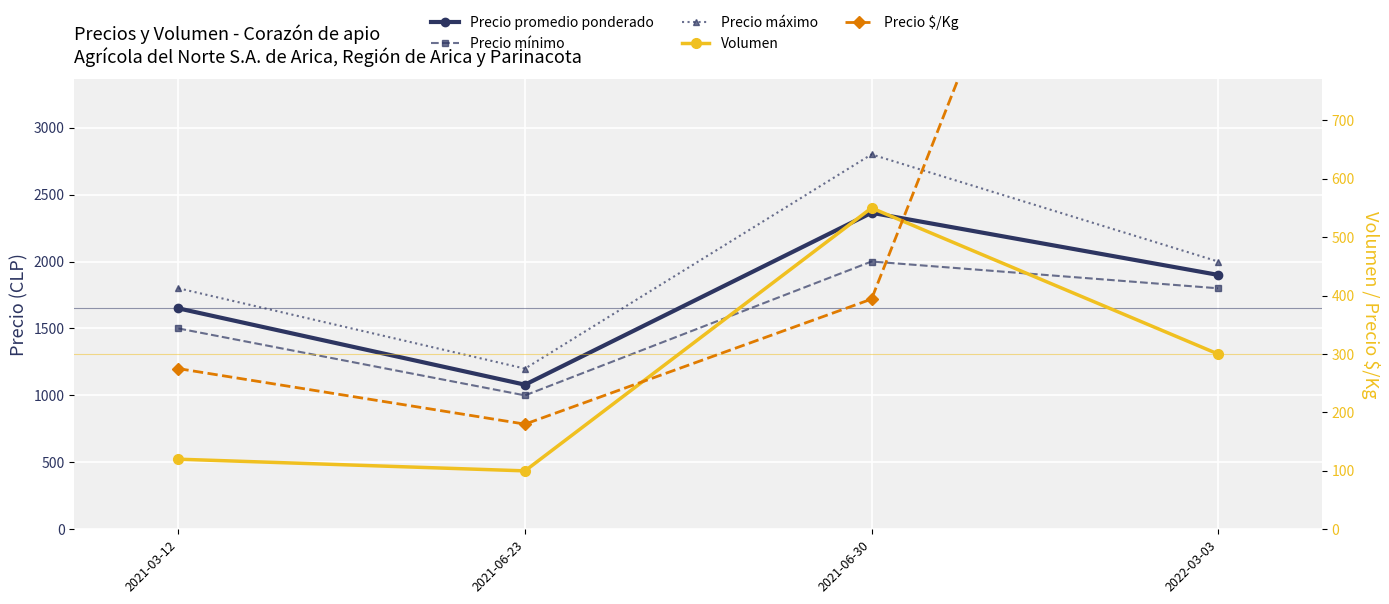

How many data points in Precio $/Kg are above 394?

1